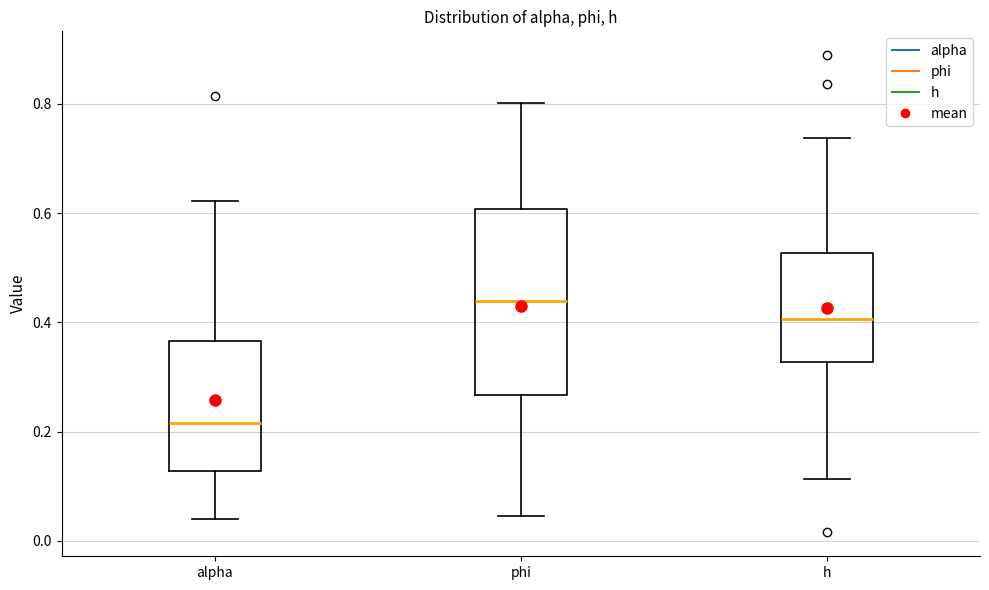

Reading left to right, read every box against the y-axis: the position of its median line, the range the box covers, and the ends of its whiskers. The values are not printed on the chart, so give them approximately, as read against the axis.

alpha: median 0.22, box 0.12 to 0.36, whiskers 0.04 to 0.62
phi: median 0.44, box 0.26 to 0.60, whiskers 0.04 to 0.80
h: median 0.40, box 0.32 to 0.52, whiskers 0.12 to 0.74